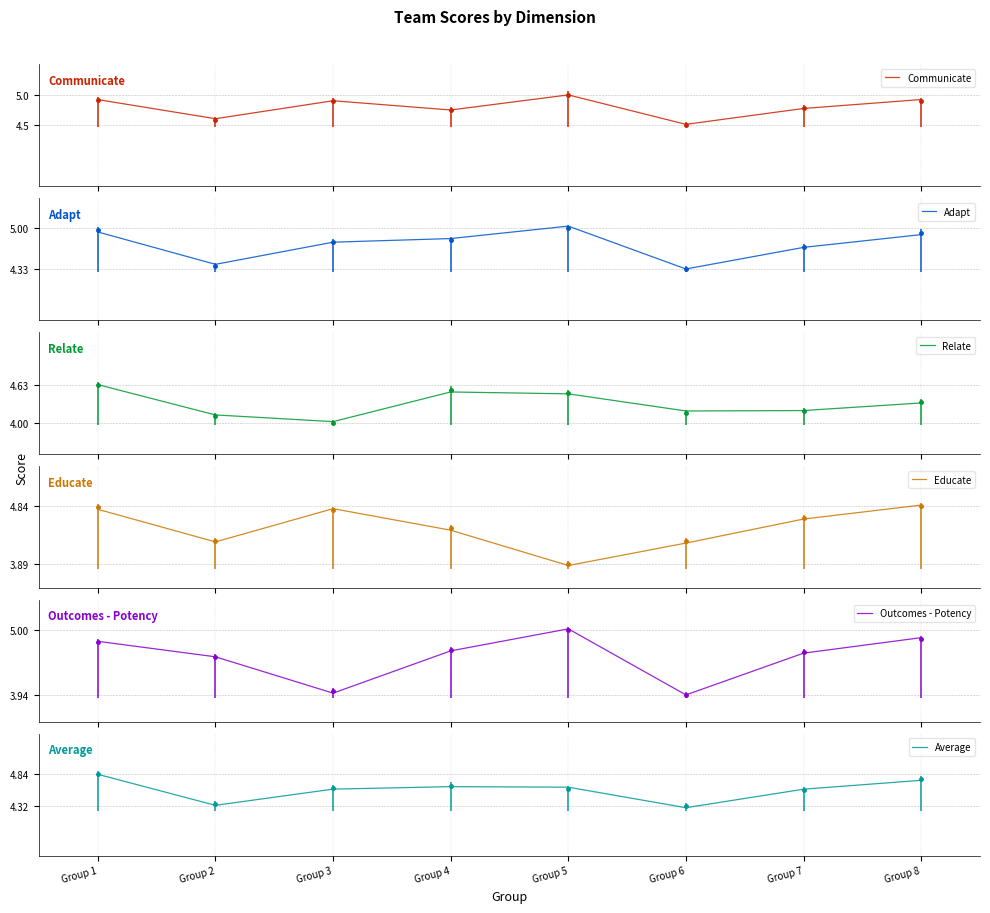

True or false: Outcomes - Potency and Adapt cross at least once.

True